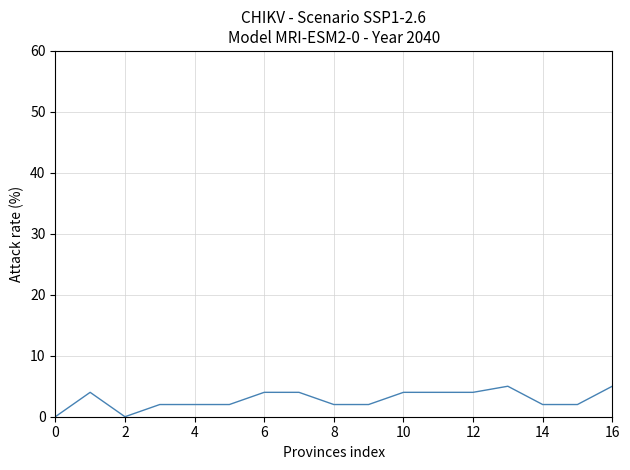

What is the greatest value displayed?

5